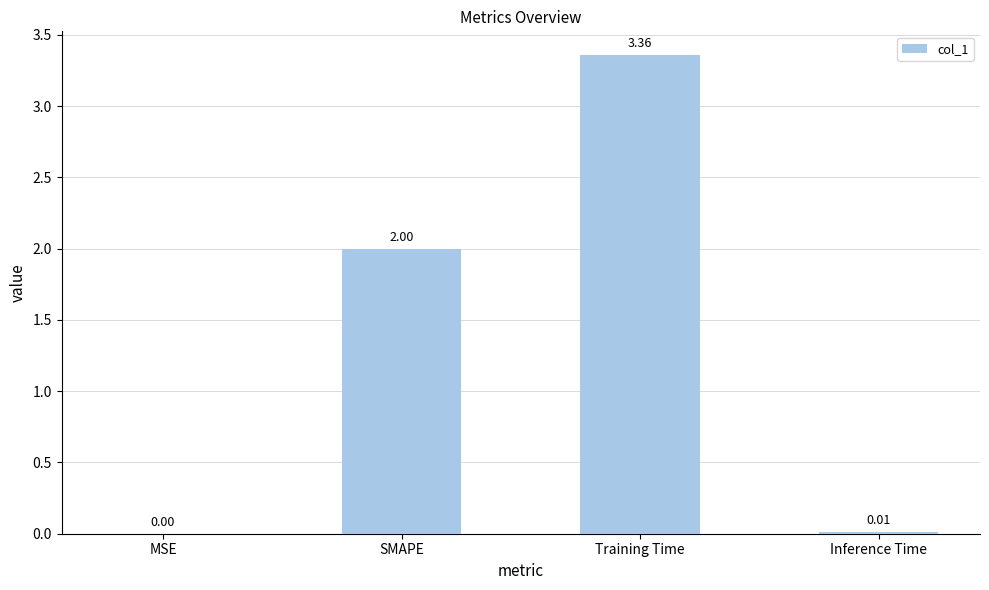

What is the change in value from MSE to SMAPE?

+2.0